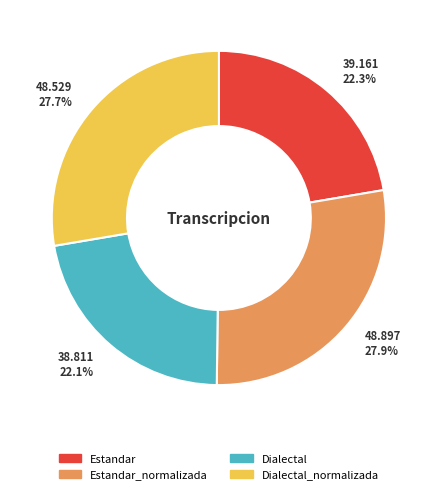

How many segments does this pie chart have?

4